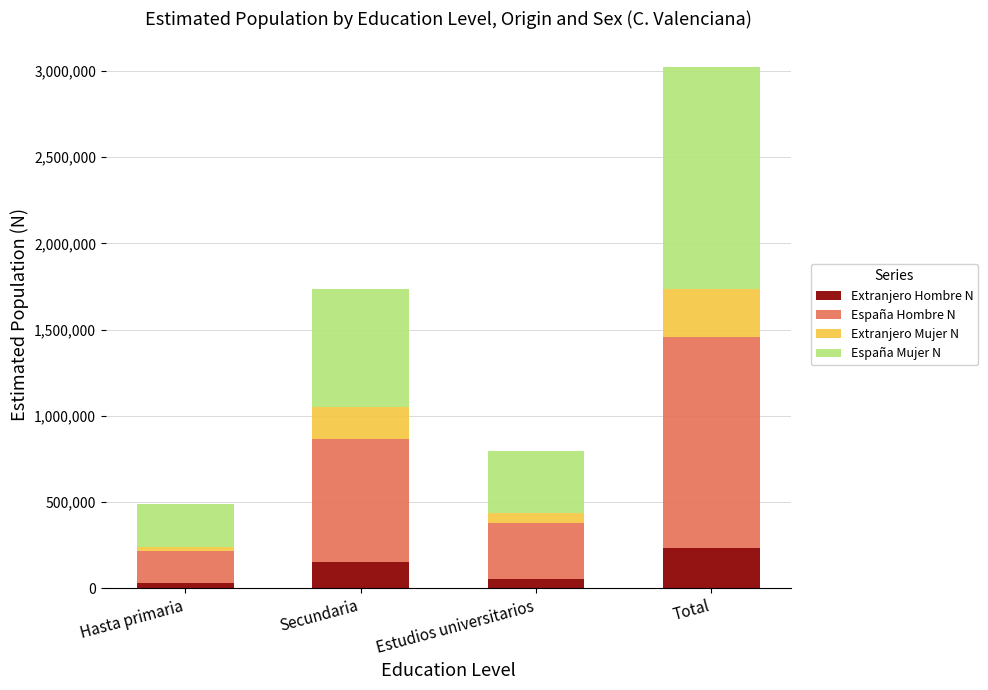

At which category is the sum across all series the highest?

Total